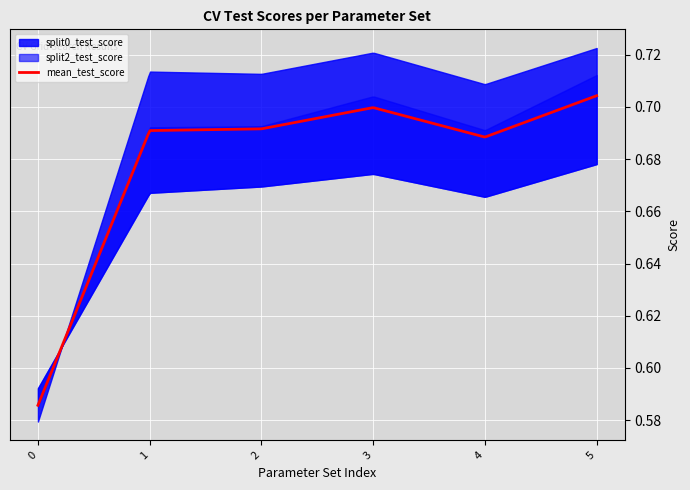

At how many categories does at least one series exceed 0?

6